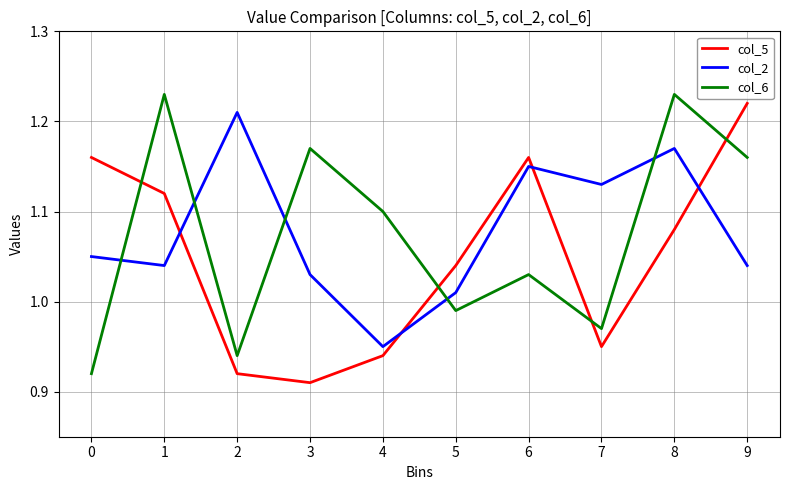

True or false: col_5 has a value of 1.1 at 8.

True